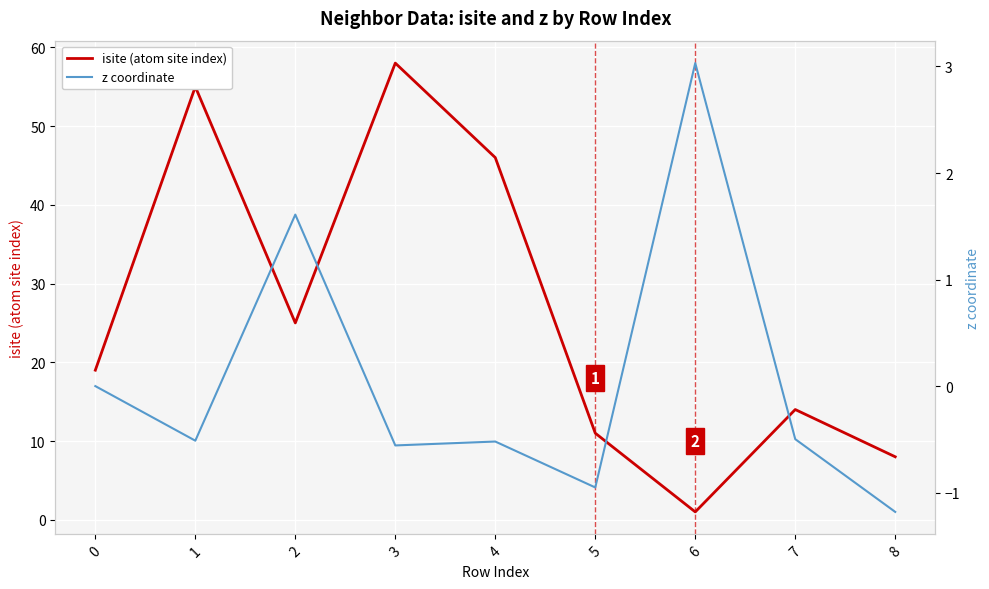

How many distinct data groups are displayed?

2